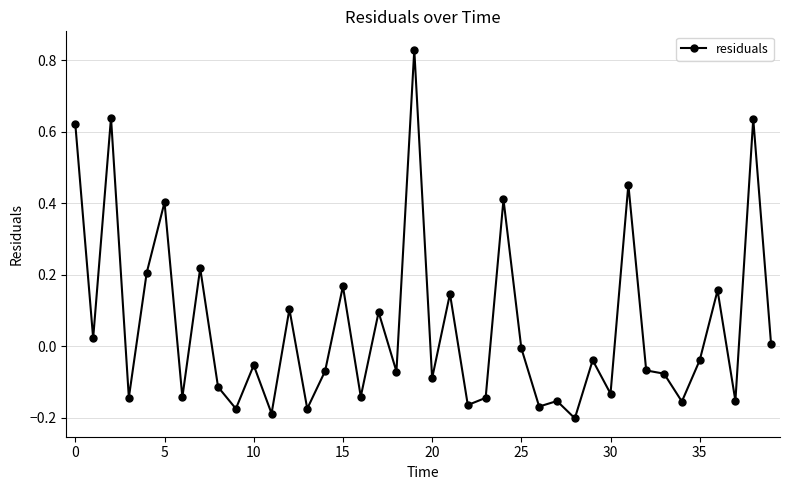

What is the sum of all values?

2.3